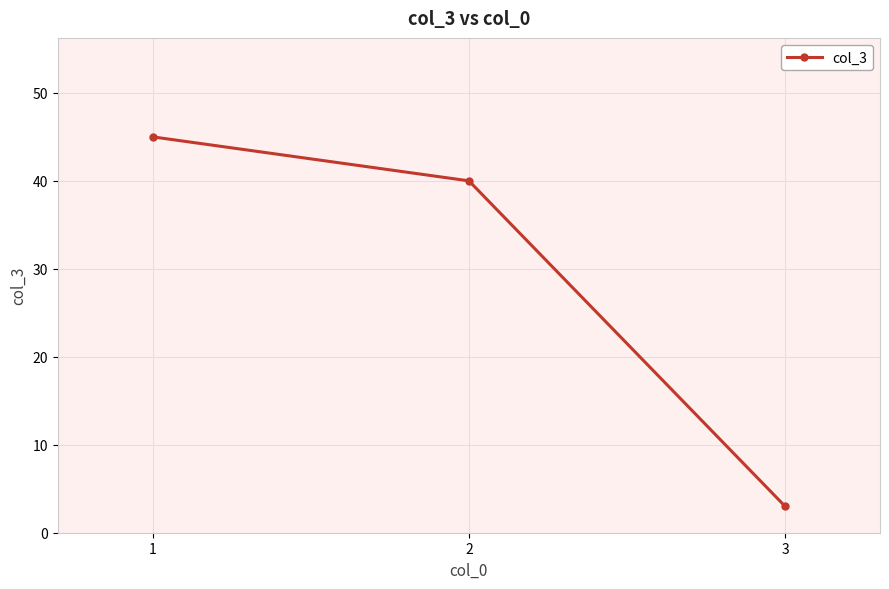

Is it true that the value at 1 is 19?

False